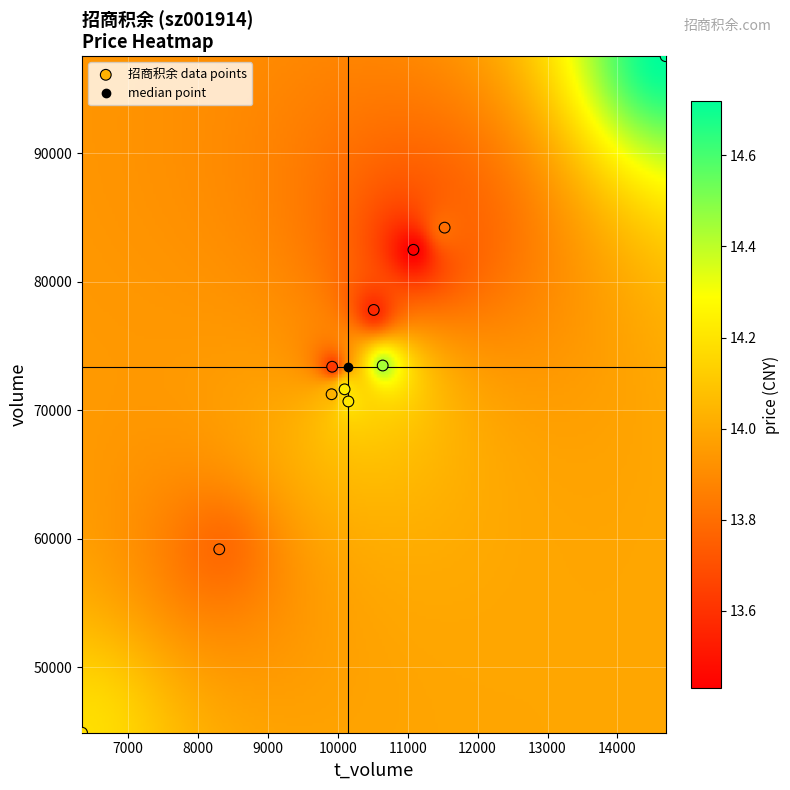

How many data points are displayed?

11